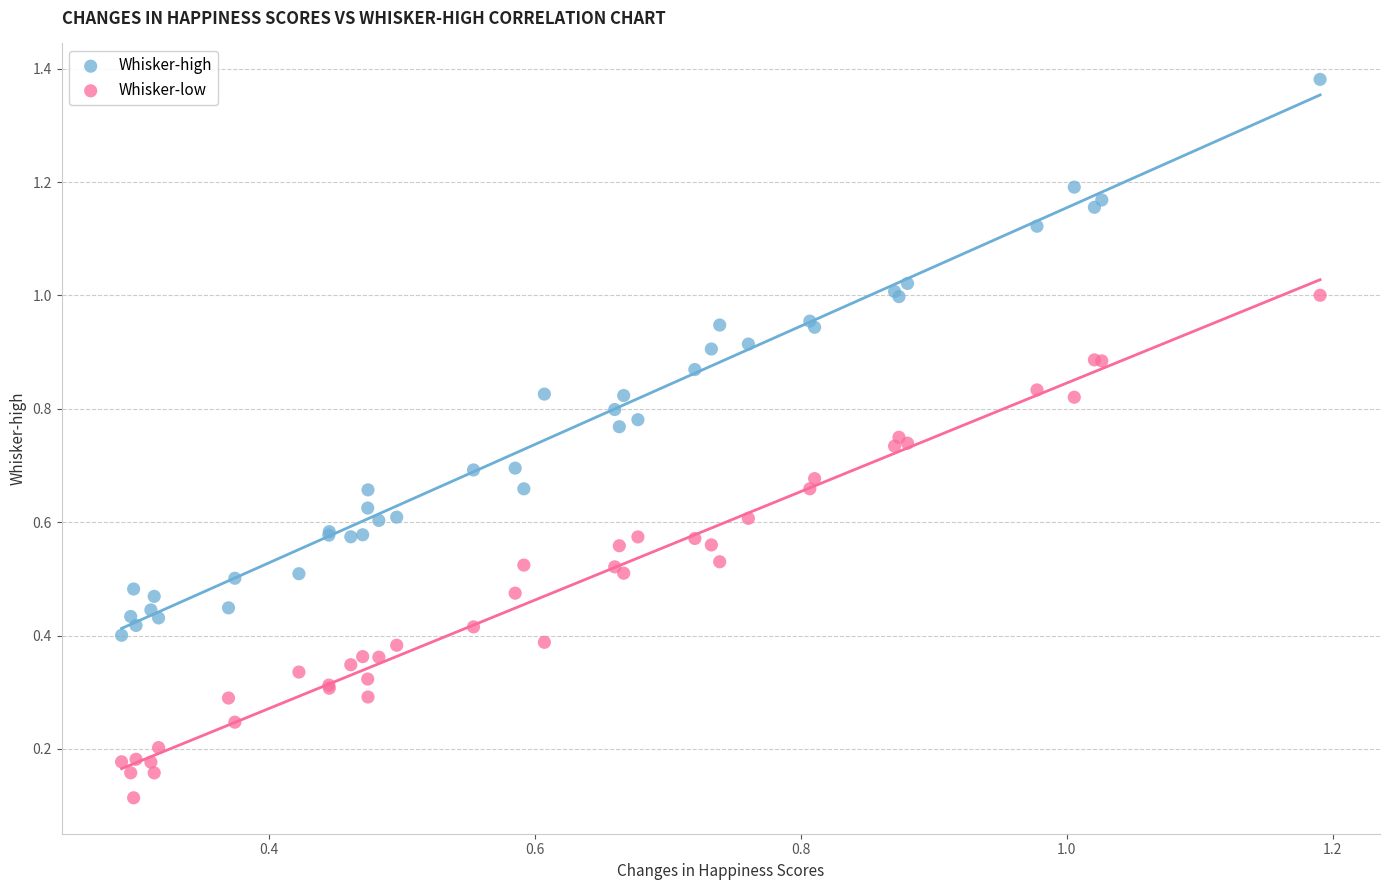

Which series has the largest Y range (max minus min)?

Whisker-high